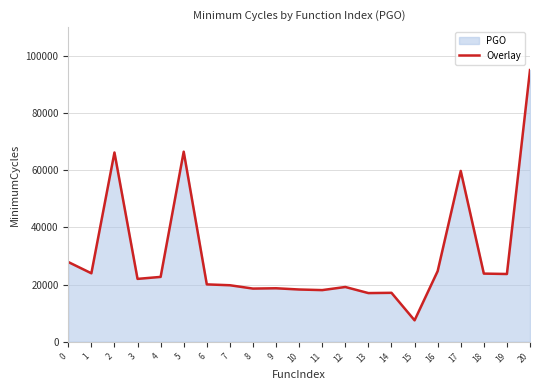

What is the difference between the values at 19 and 13?

6674